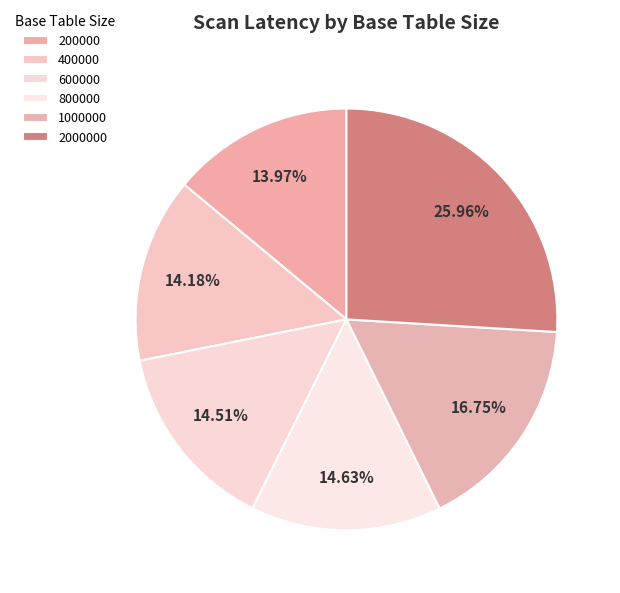

How many slices are in this pie chart?

6